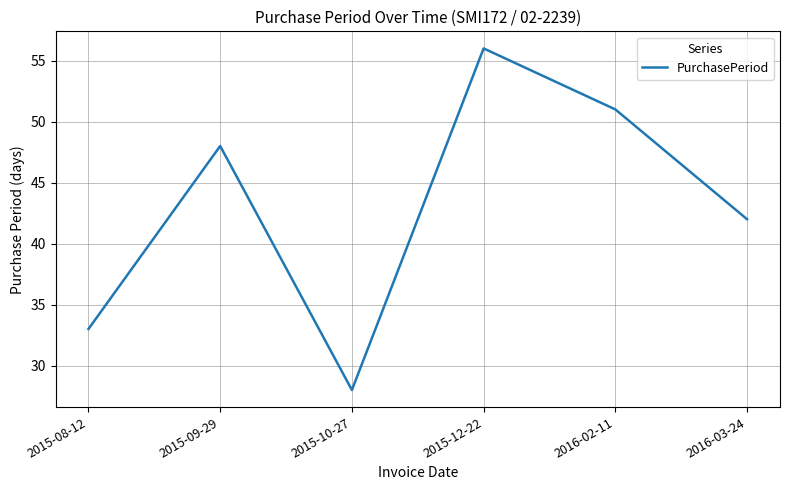

What is the minimum value shown in the chart?

28